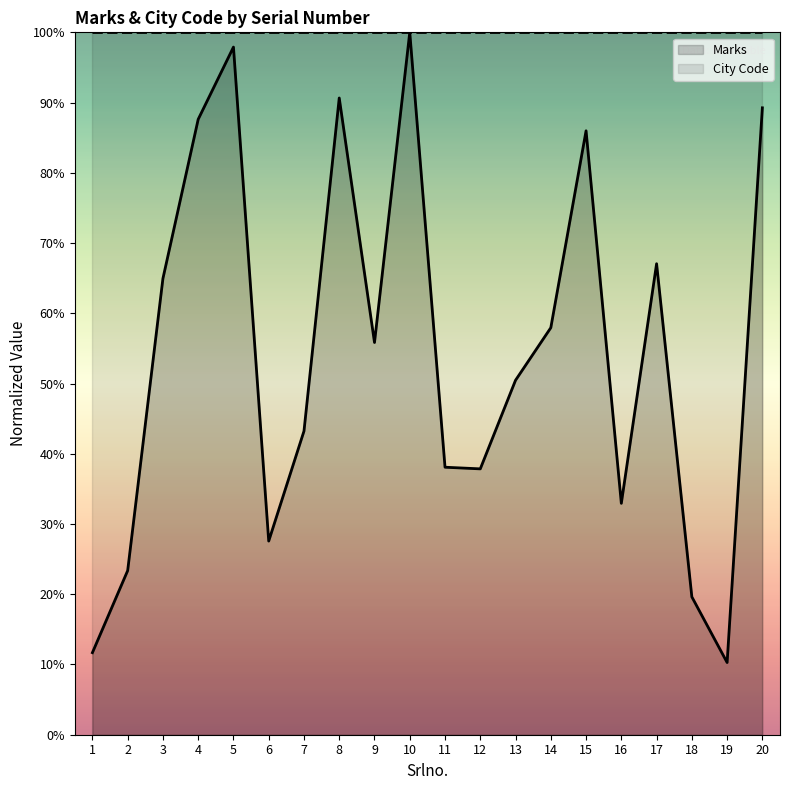

What is the change in value from 13 to 14?

+0.1